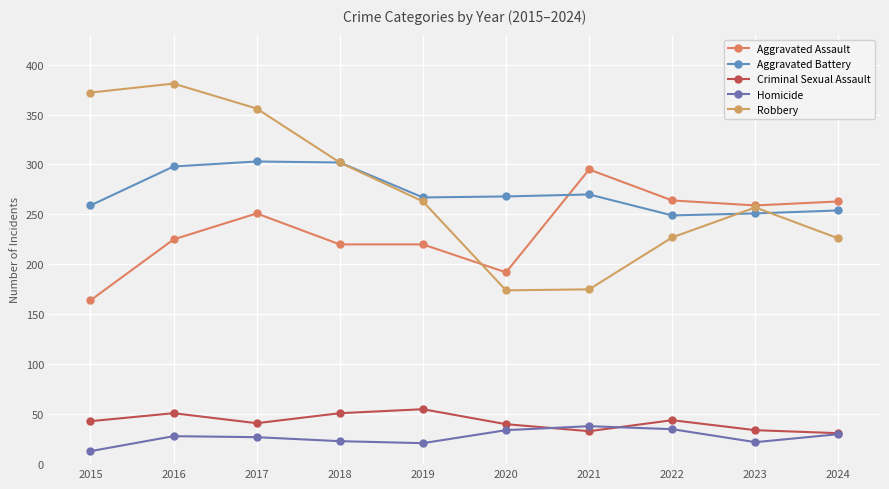

Which series has the largest total across all categories?

Robbery